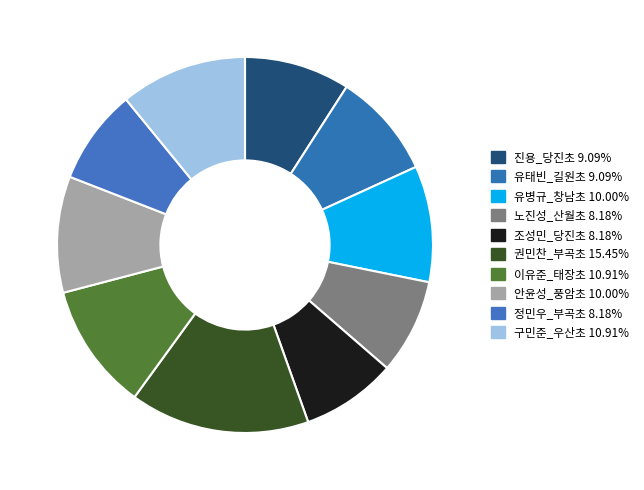

Count the number of slices in the pie.

10